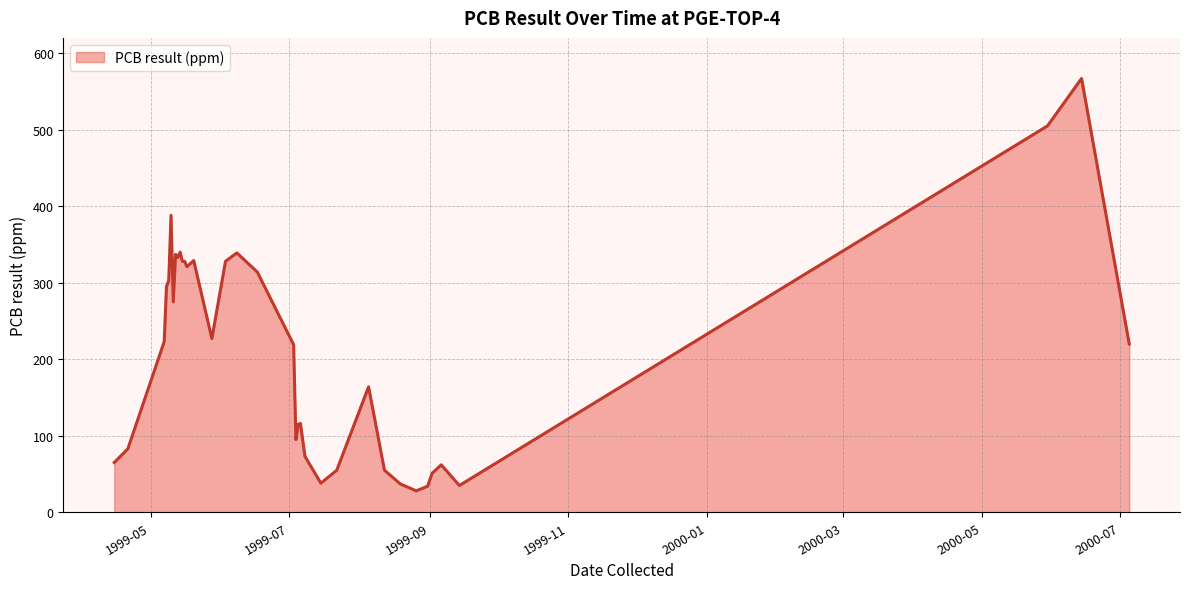

Does the chart have visible grid lines?

Yes